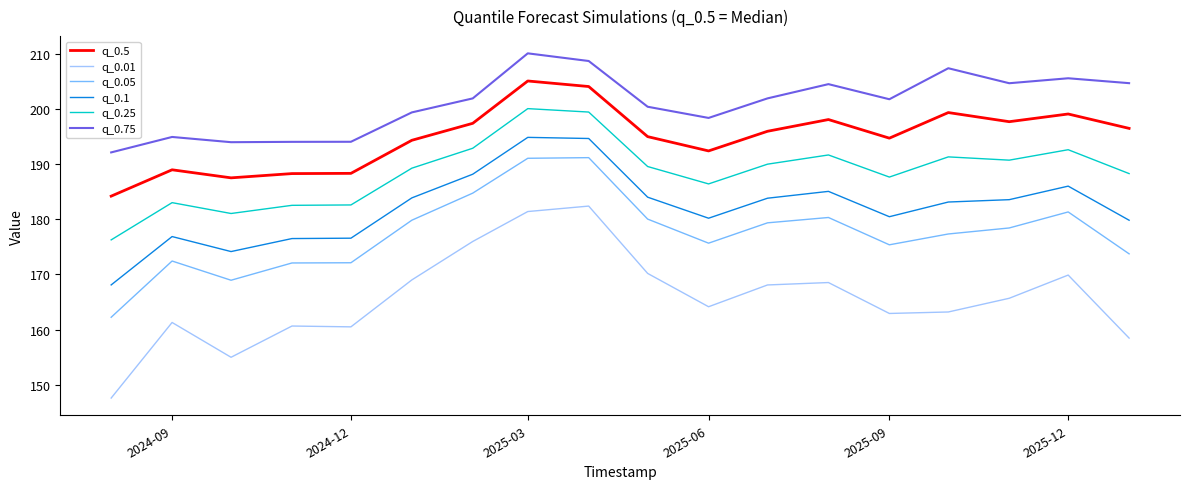

Which series has the largest total across all categories?

q_0.75